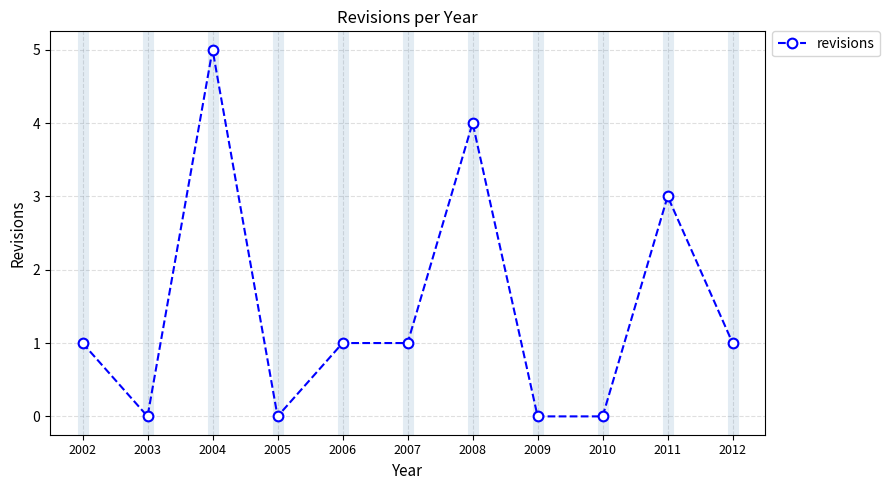

What is the sum of all values?

16